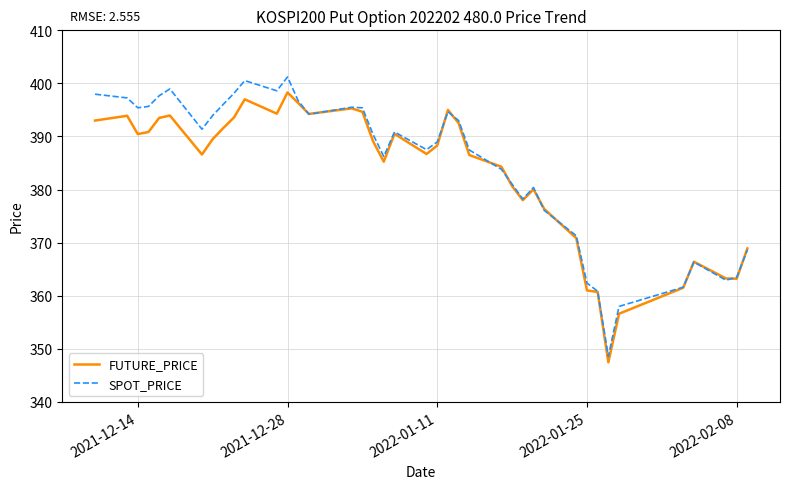

Which series has the widest spread of values?

SPOT_PRICE